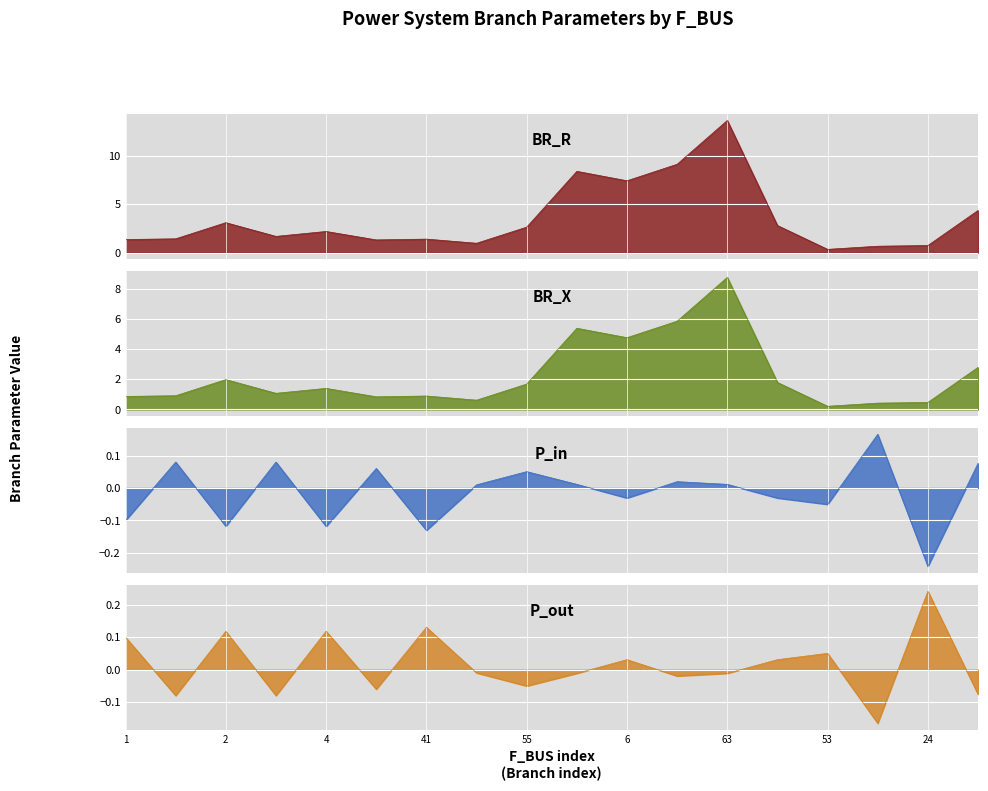

Which series has the largest range (max minus min)?

BR_R